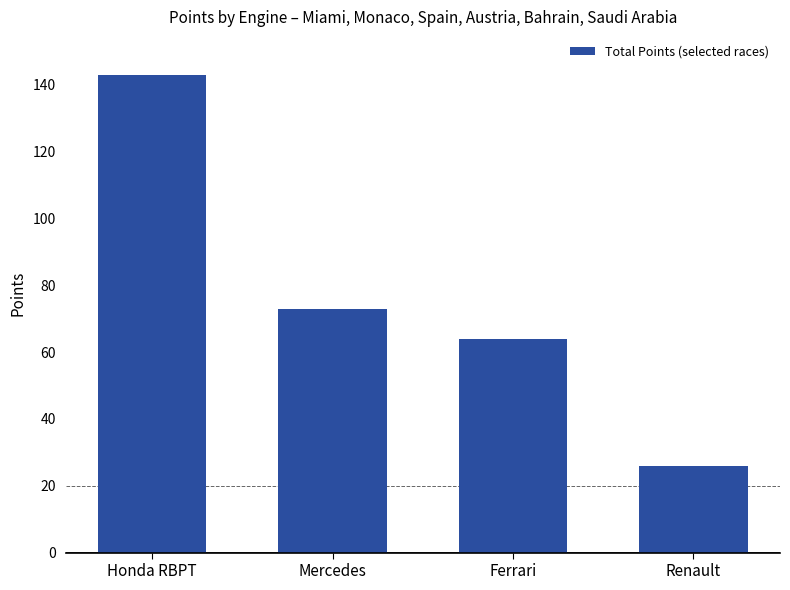

Reading left to right, what are all the values shown in this chart?

143	73	64	26